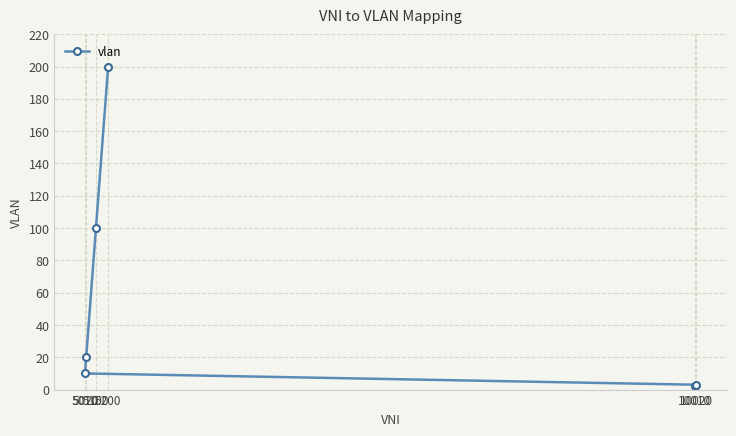

What is the value of the 1st point from the left?

10